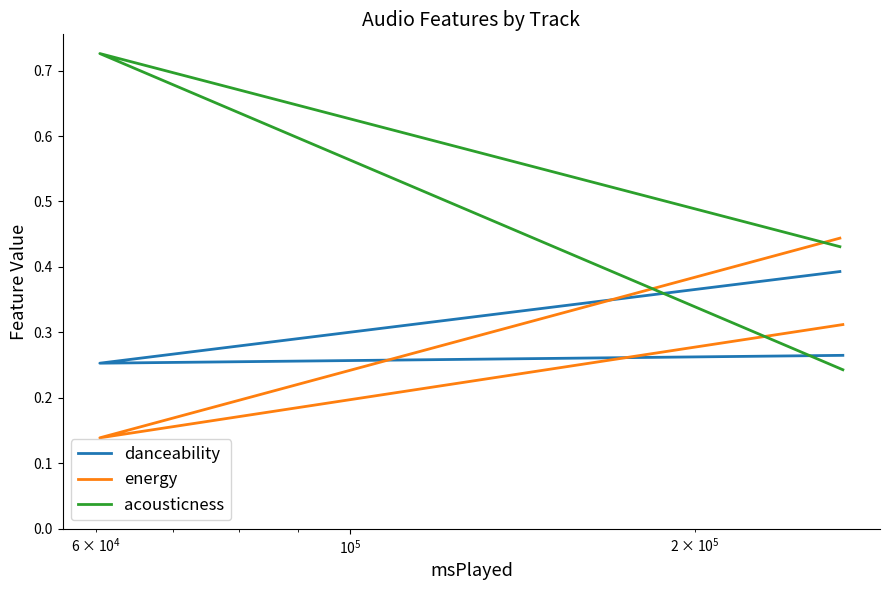

What are all the series names shown in the legend?

danceability, energy, acousticness